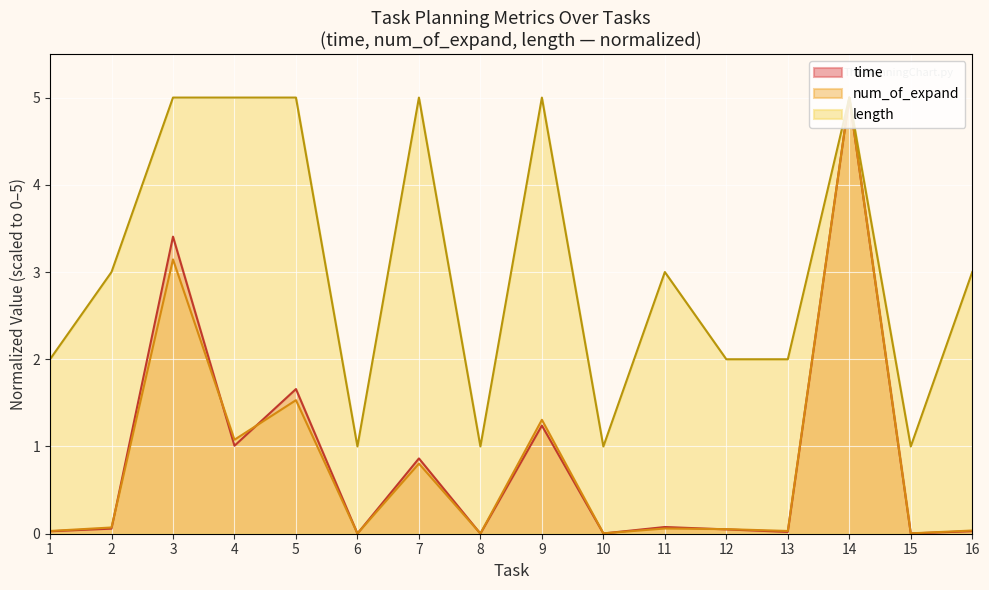

What is the total value across all series at 15?

1.0